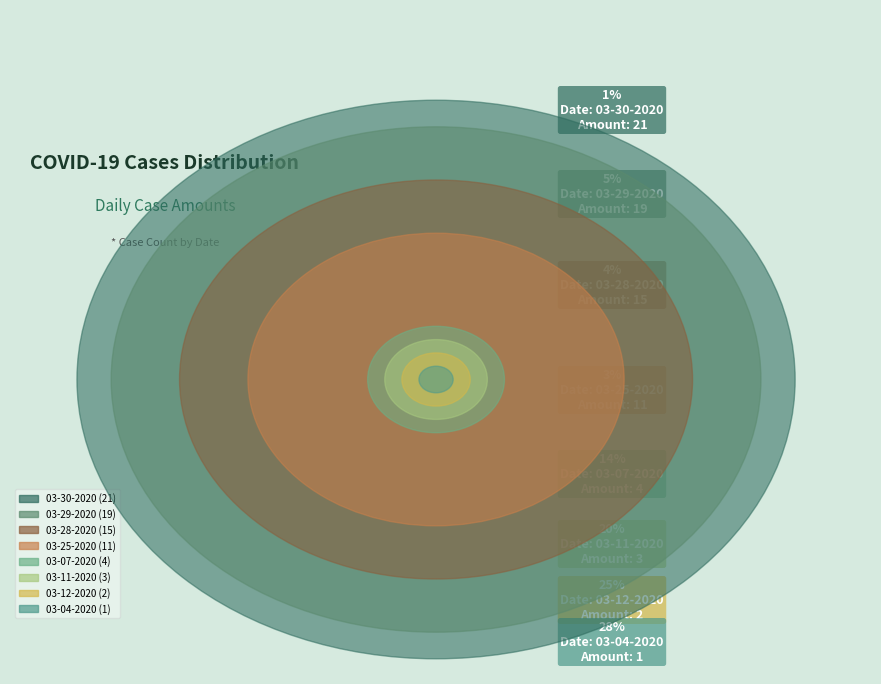

To the nearest percent, what portion does 03-25-2020 represent?

14%